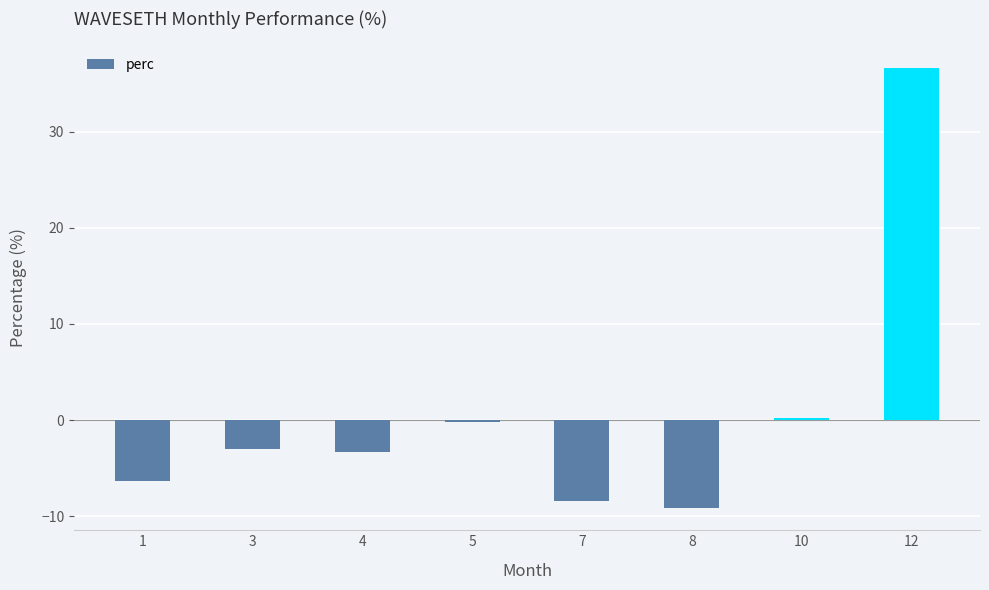

How many values exceed -2?

3